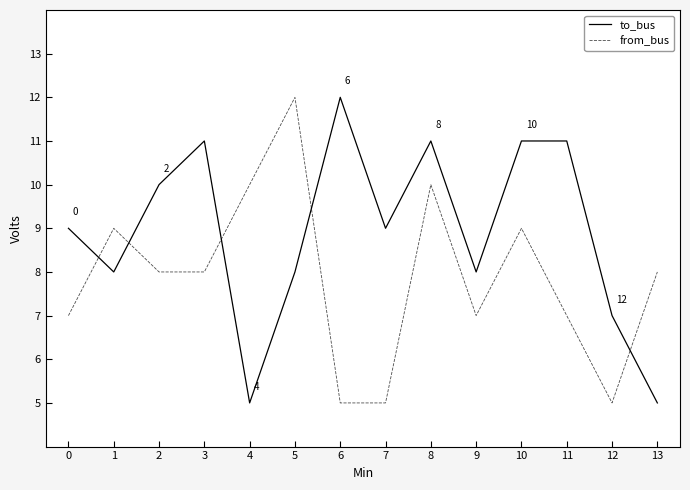

Where do to_bus and from_bus first cross each other?

0 and 1